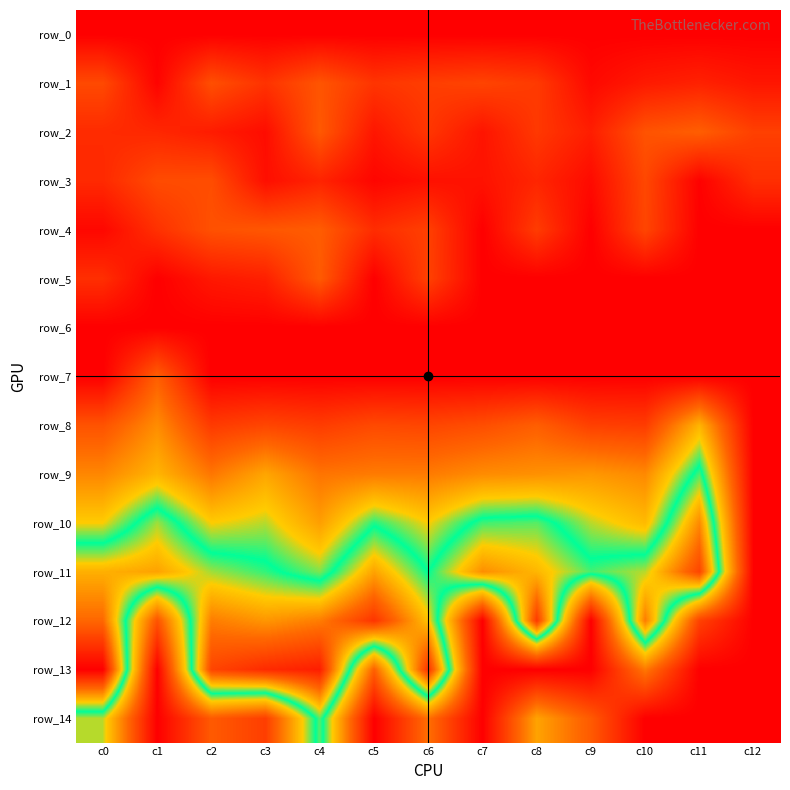

The row_6 series shows 0.0 at c5. True or false?

True